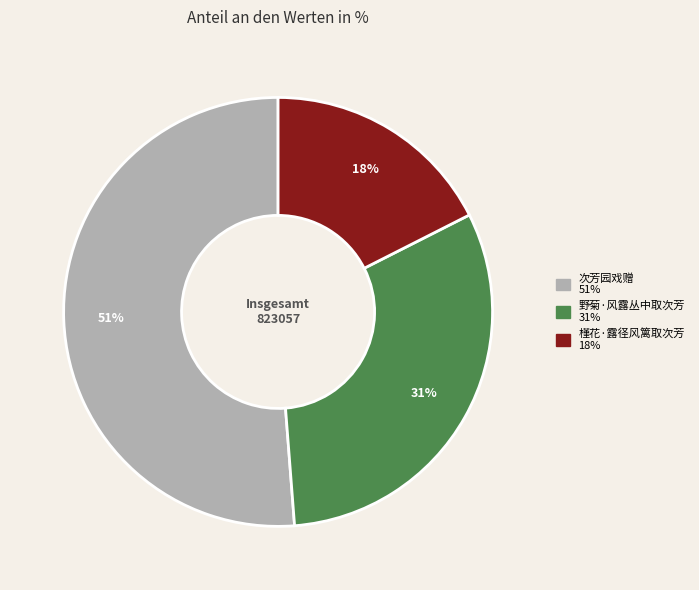

What is the majority slice?

次芳园戏赠